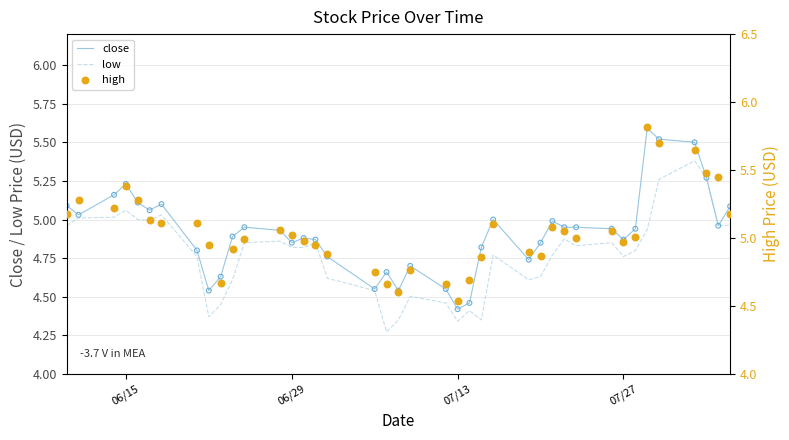

Which series has the largest total across all categories?

high